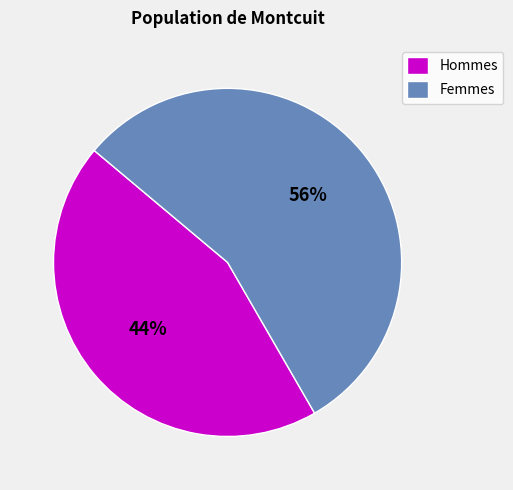

Count the number of slices in the pie.

2